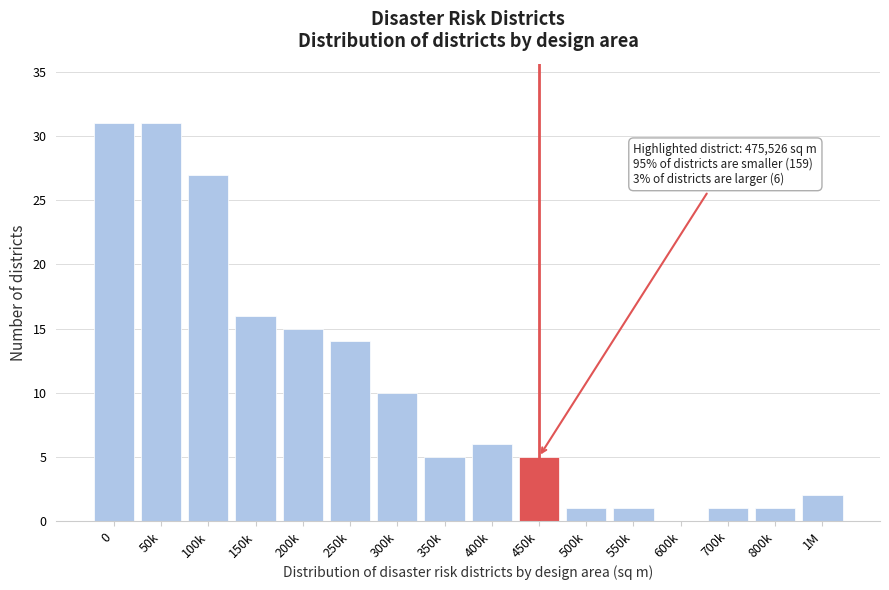

Reading left to right, extract all data points from this chart.

0=31	50k=31	100k=27	150k=16	200k=15	250k=14	300k=10	350k=5	400k=6	450k=5	500k=1	550k=1	600k=0	700k=1	800k=1	1M=2